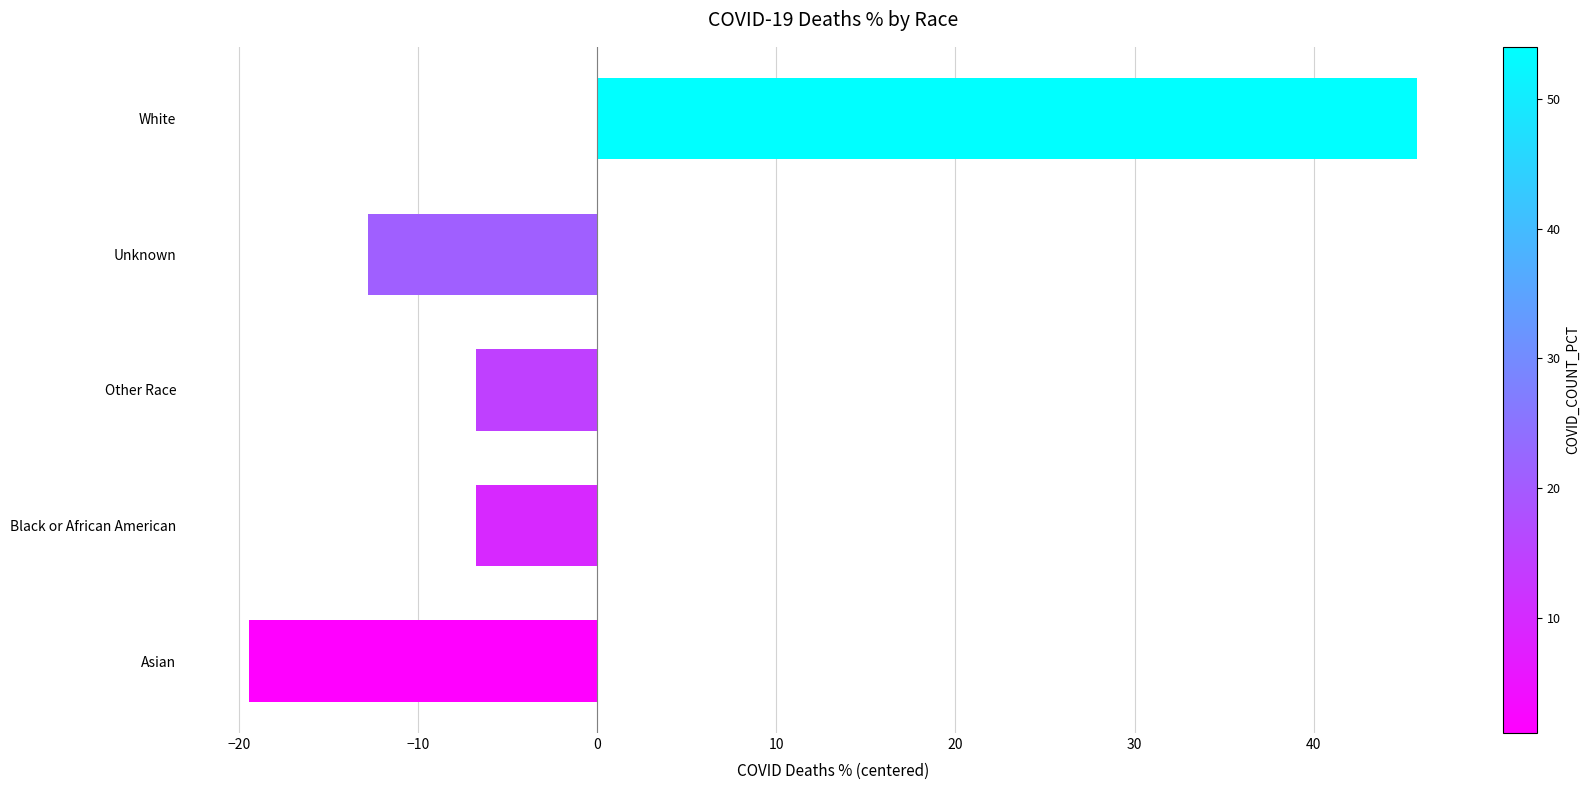

True or false: the data shows -21.4 at Unknown.

False